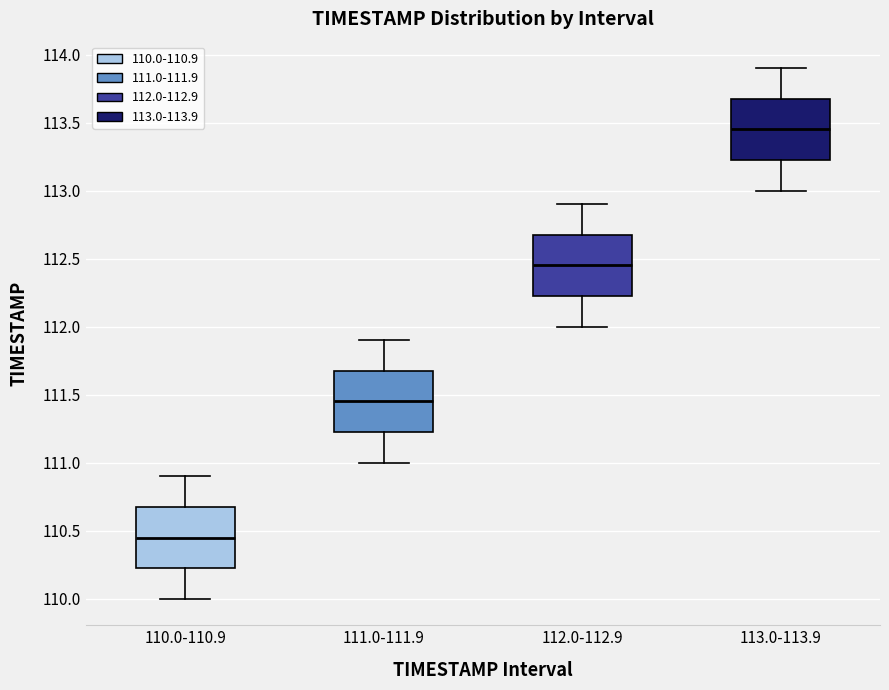

Reading left to right, transcribe this box plot: for each box, give where its median line is, the range the box spans, and where its two whiskers end, as read against the y-axis. The values are not printed on the chart, so give them approximately, as read against the axis.

110.0-110.9: median 110.45, box 110.25 to 110.70, whiskers 110.00 to 110.90
111.0-111.9: median 111.45, box 111.25 to 111.70, whiskers 111.00 to 111.90
112.0-112.9: median 112.45, box 112.25 to 112.70, whiskers 112.00 to 112.90
113.0-113.9: median 113.45, box 113.25 to 113.70, whiskers 113.00 to 113.90